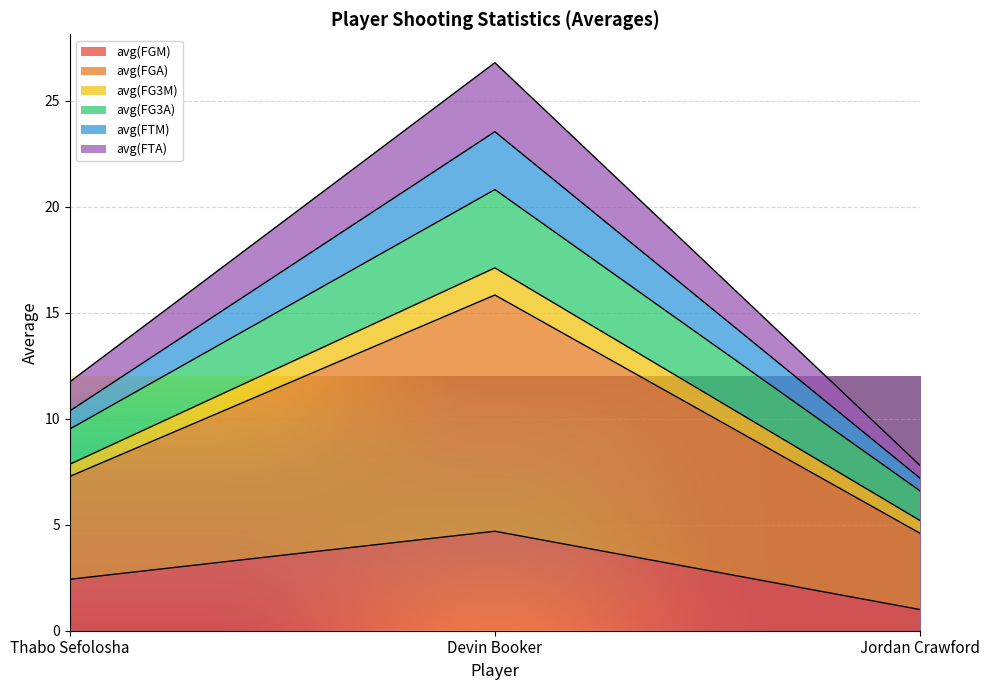

At which category is the sum across all series the highest?

Devin Booker